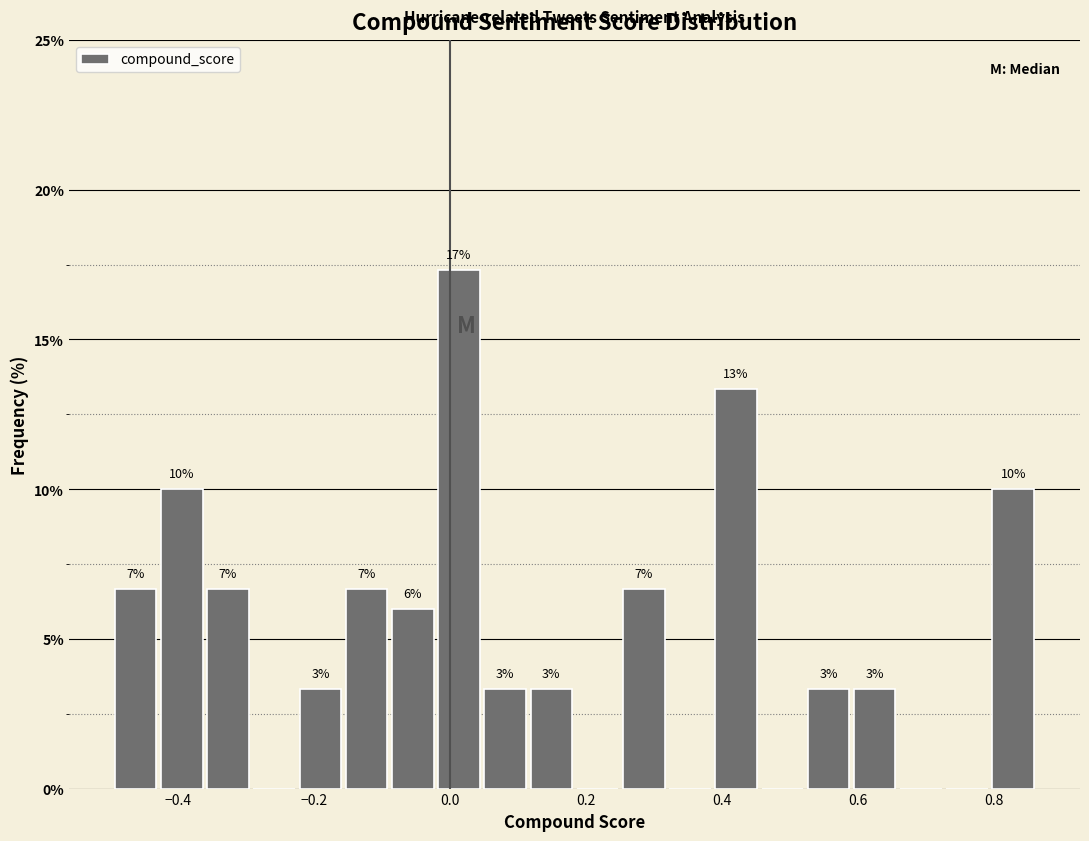

Around what value on the x-axis is the tallest bar? Give the approximate position of its centre, as read against the axis.

0.02